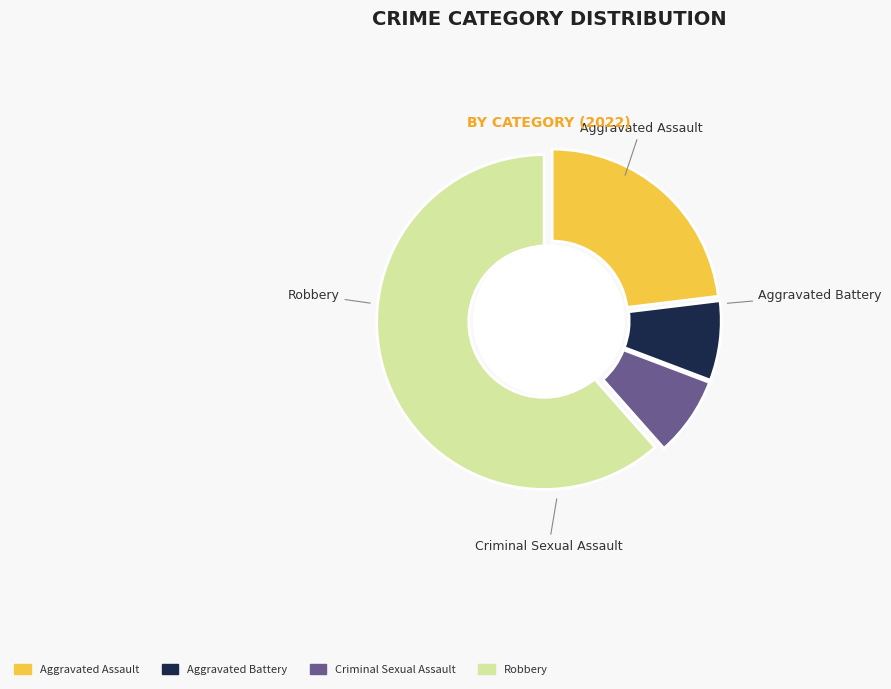

To the nearest percent, what is the combined percentage of Robbery and Criminal Sexual Assault?

69%